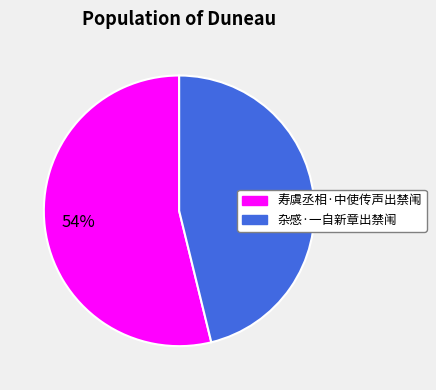

Which category has the smallest portion of the pie?

杂感·一自新章出禁闱